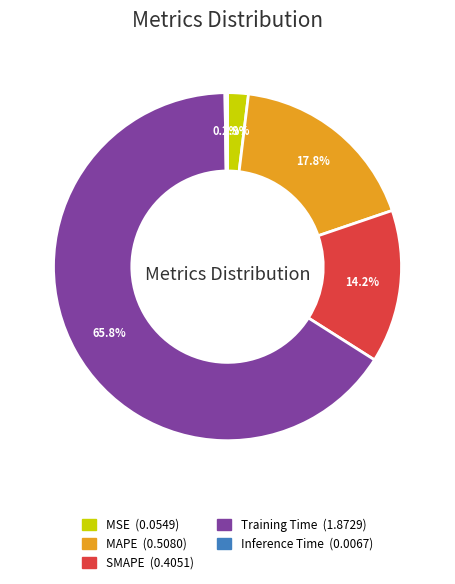

What percentage is the MAPE slice, to the nearest percent?

18%